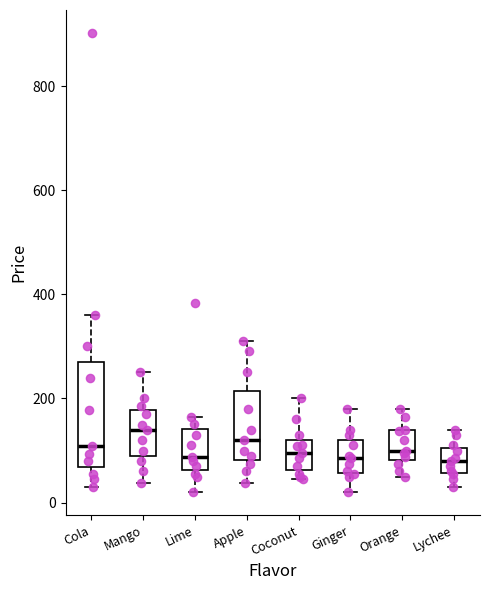

Reading left to right, transcribe this box plot: for each box, give where its median line is, the range the box spans, and where its two whiskers end, as read against the y-axis. The values are not printed on the chart, so give them approximately, as read against the axis.

Cola: median 100, box 60 to 280, whiskers 40 to 360
Mango: median 140, box 80 to 180, whiskers 40 to 260
Lime: median 80, box 60 to 140, whiskers 20 to 160
Apple: median 120, box 80 to 220, whiskers 40 to 320
Coconut: median 100, box 60 to 120, whiskers 40 to 200
Ginger: median 80, box 60 to 120, whiskers 20 to 180
Orange: median 100, box 80 to 140, whiskers 60 to 180
Lychee: median 80, box 60 to 100, whiskers 40 to 140